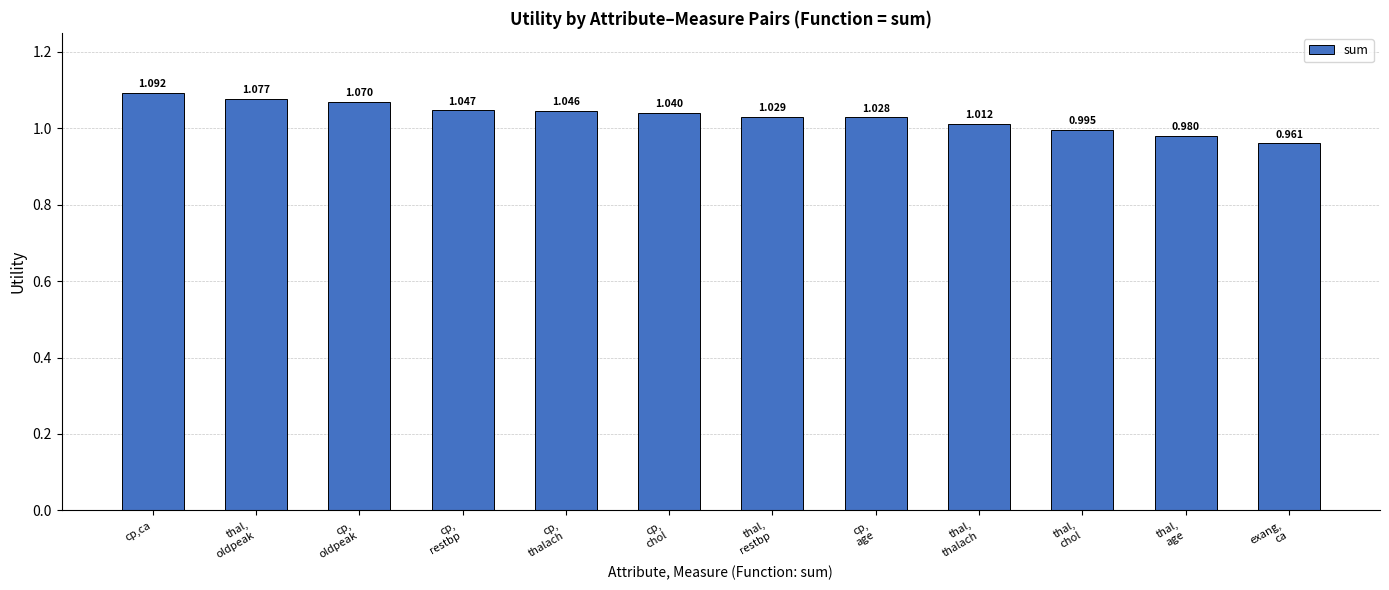

How many values exceed 1?

9